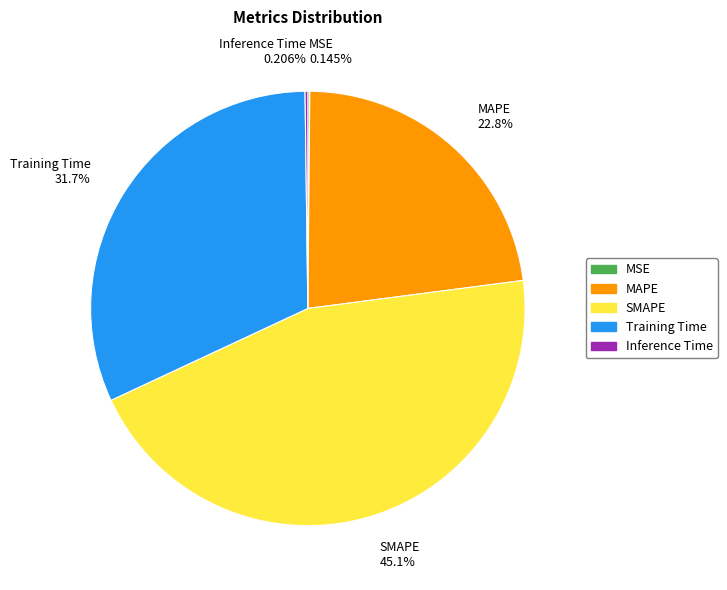

Does SMAPE 45.1% account for over 50% of the chart?

No